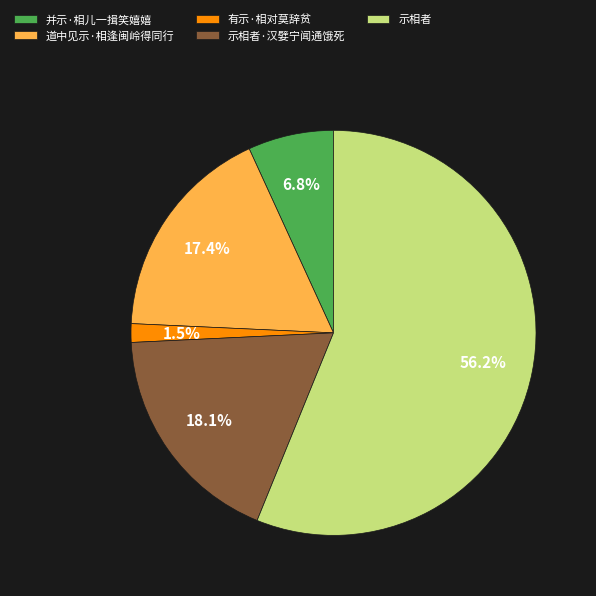

To the nearest percent, what portion does 示相者·汉嬖宁闻通饿死 represent?

18%